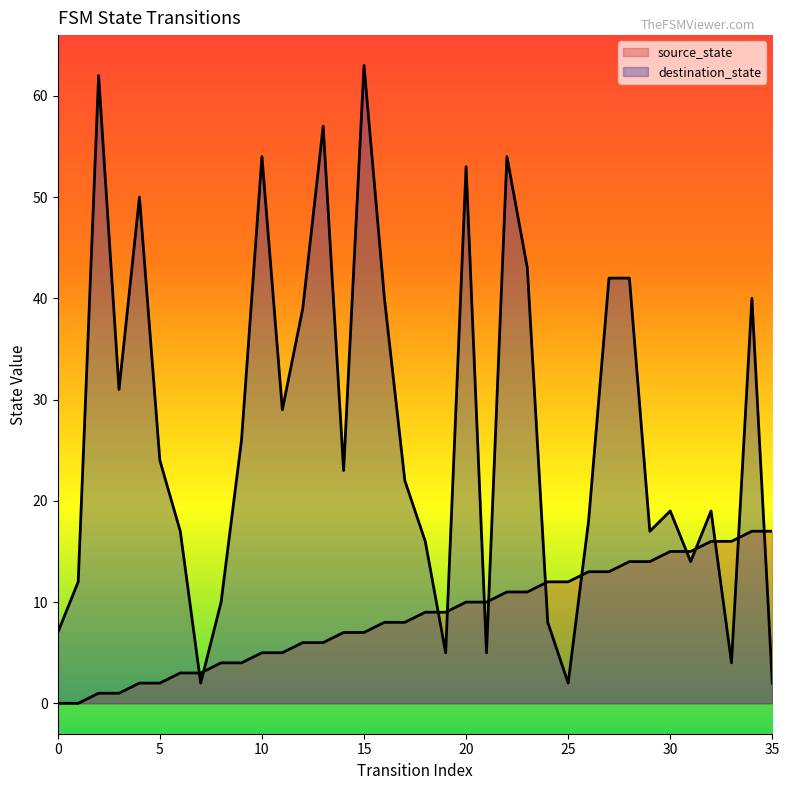

Reading left to right, transcribe all the data shown in this chart.

source_state: 0	0	1	1	2	2	3	3	4	4	5	5	6	6	7	7	8	8	9	9	10	10	11	11	12	12	13	13	14	14	15	15	16	16	17	17
destination_state: 7	12	62	31	50	24	17	2	10	26	54	29	39	57	23	63	40	22	16	5	53	5	54	43	8	2	18	42	42	17	19	14	19	4	40	2